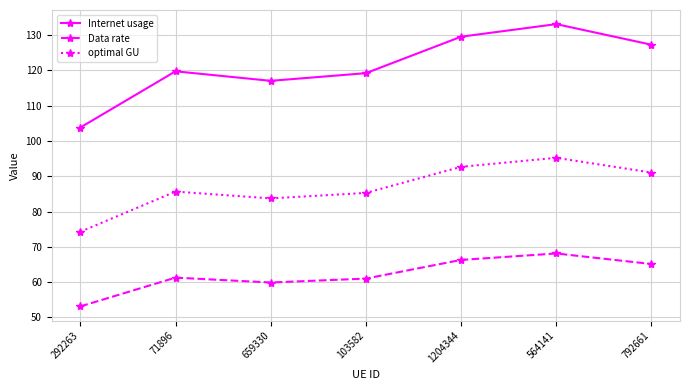

Is the value of Internet usage at 659330 greater than the value of Data rate at 792661?

Yes